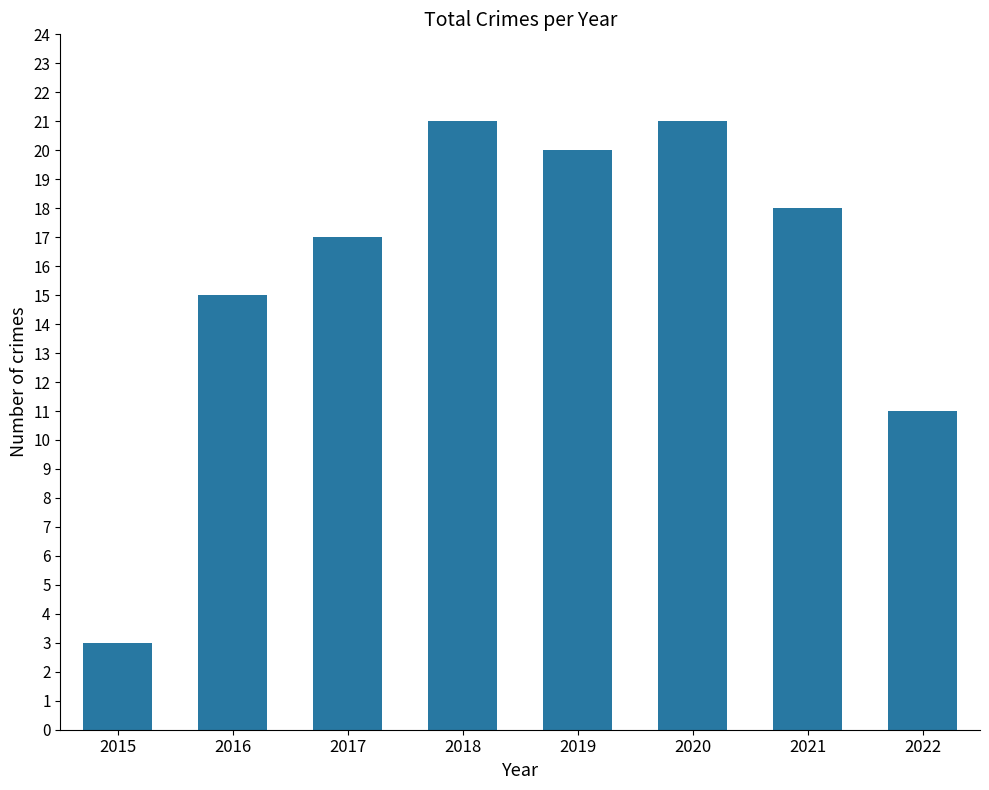

What is the change in value from 2017 to 2020?

+4